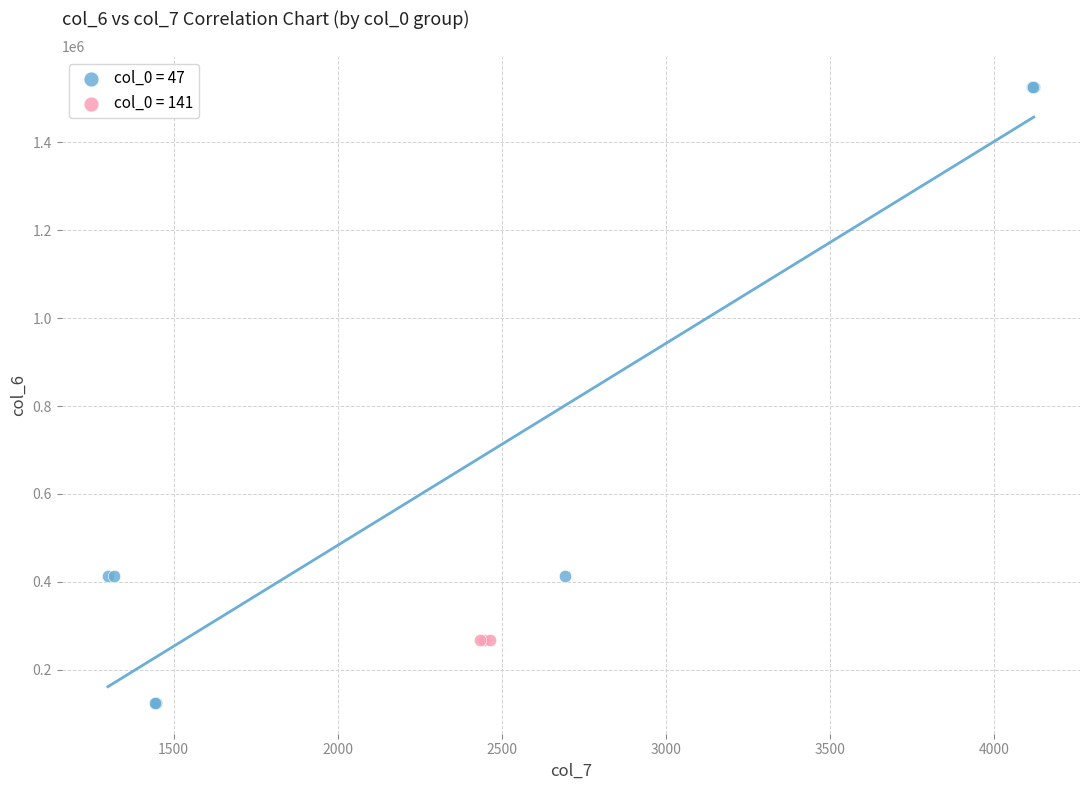

Which series reaches the minimum Y coordinate?

col_0 = 47